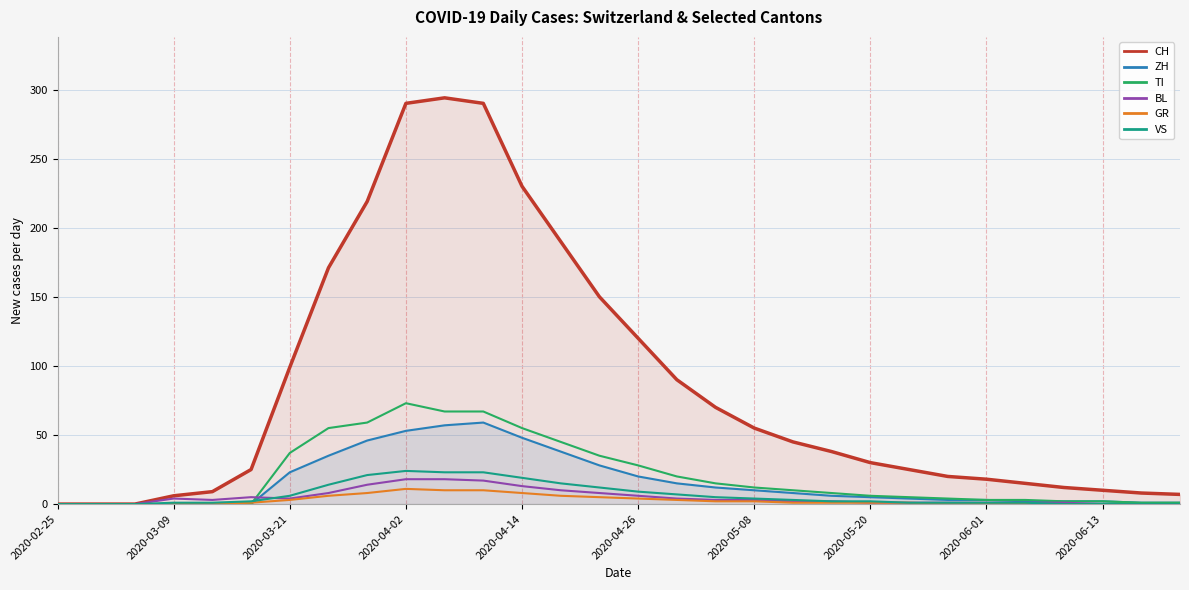

At which category does the chart reach its minimum across all series?

2020-02-25